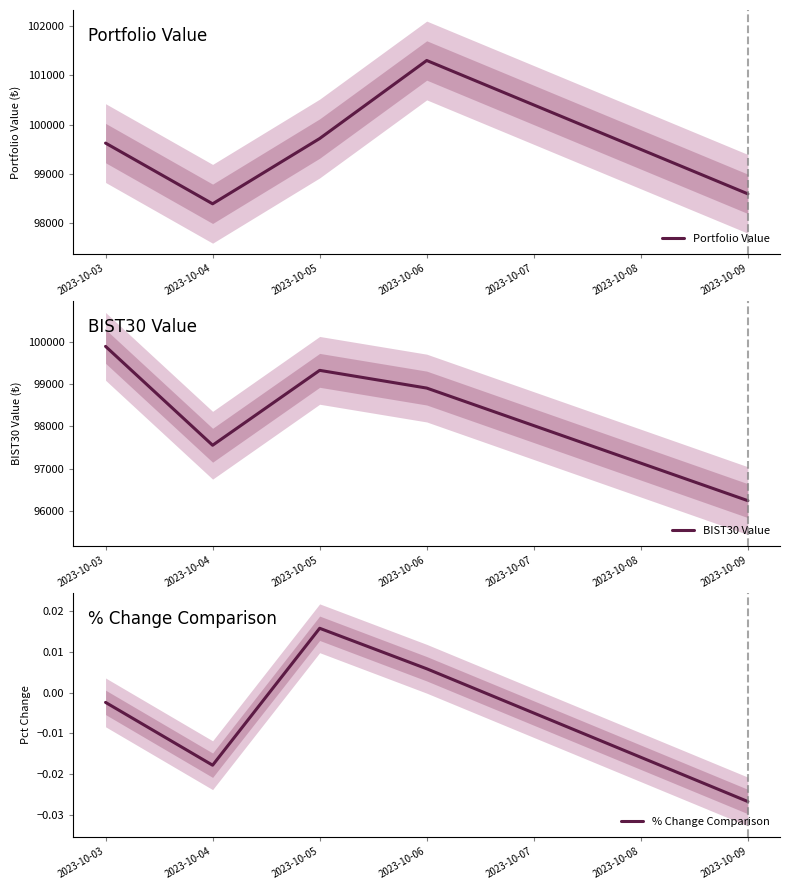

True or false: Portfolio Value and % Change Comparison intersect in this chart.

False